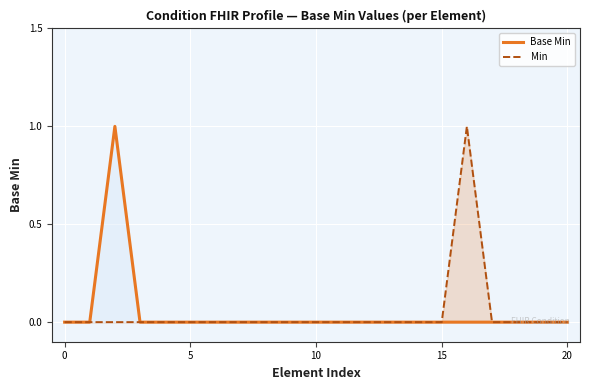

What is the sum of all Min values?

1